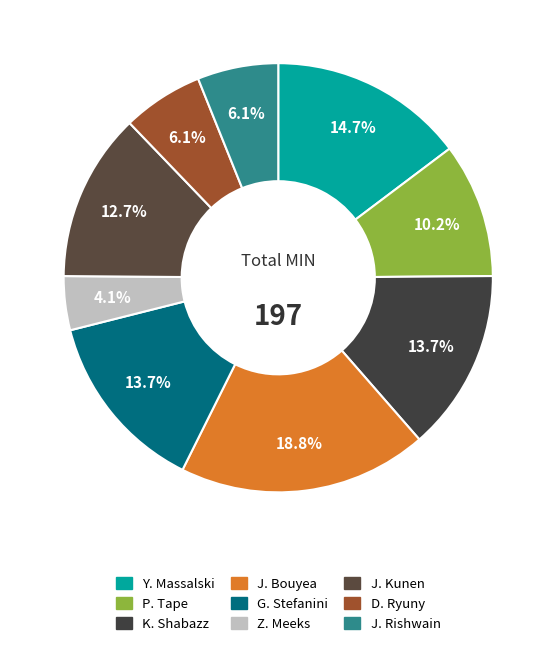

How many segments does this pie chart have?

9